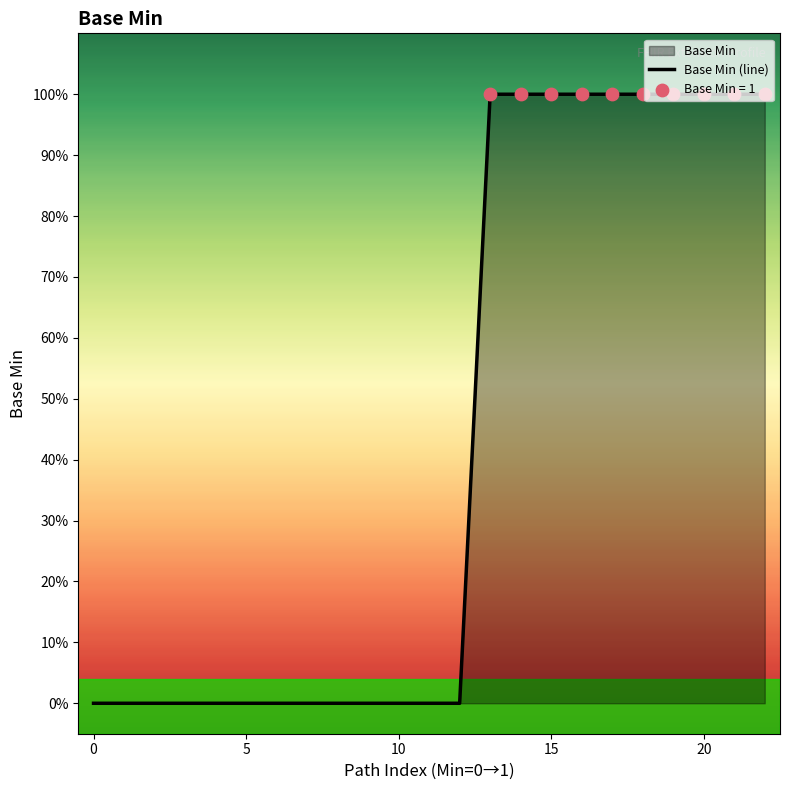

Approximately how many times larger is the value at 21 compared to 15?

1.0